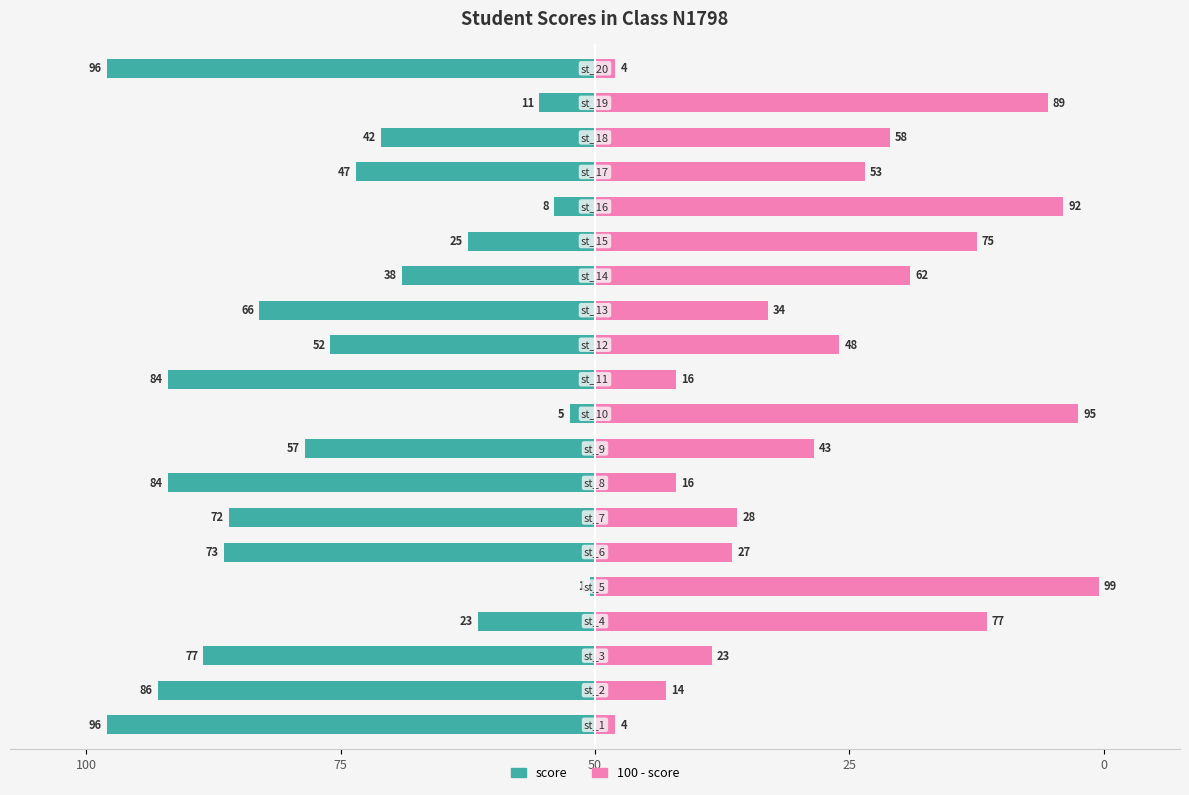

What are all the series names shown in the legend?

score (left), 100 - score (right)